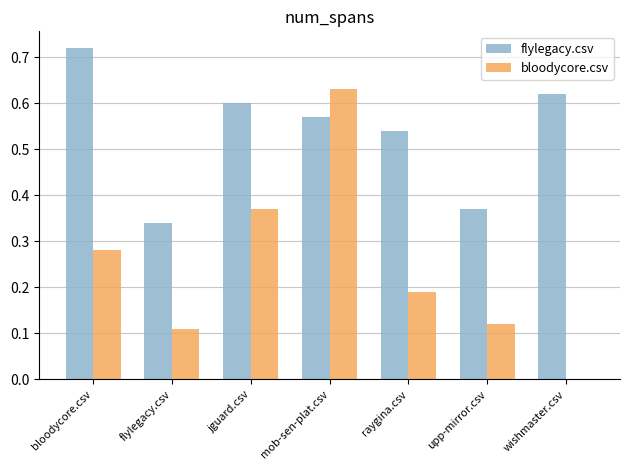

Is it true that flylegacy.csv equals 0.6 at mob-sen-plat.csv?

True